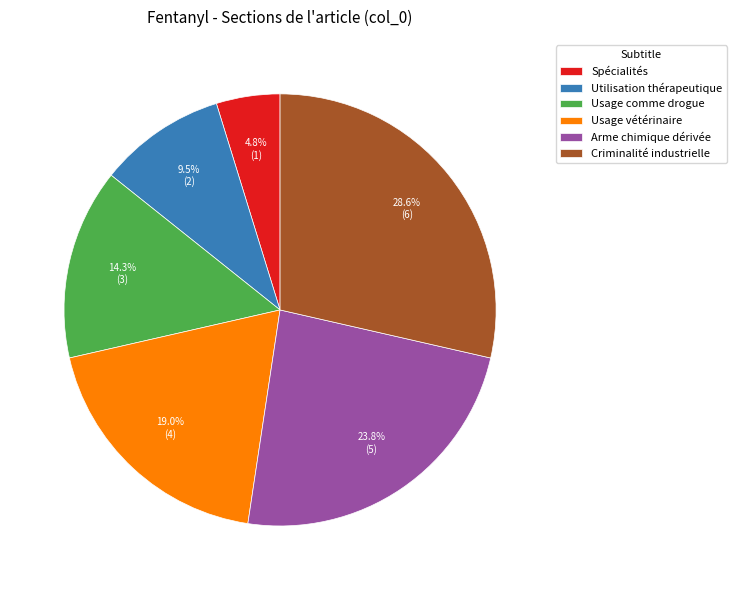

To the nearest percent, what is the difference between the Arme chimique dérivée and Usage vétérinaire slice percentages?

5%